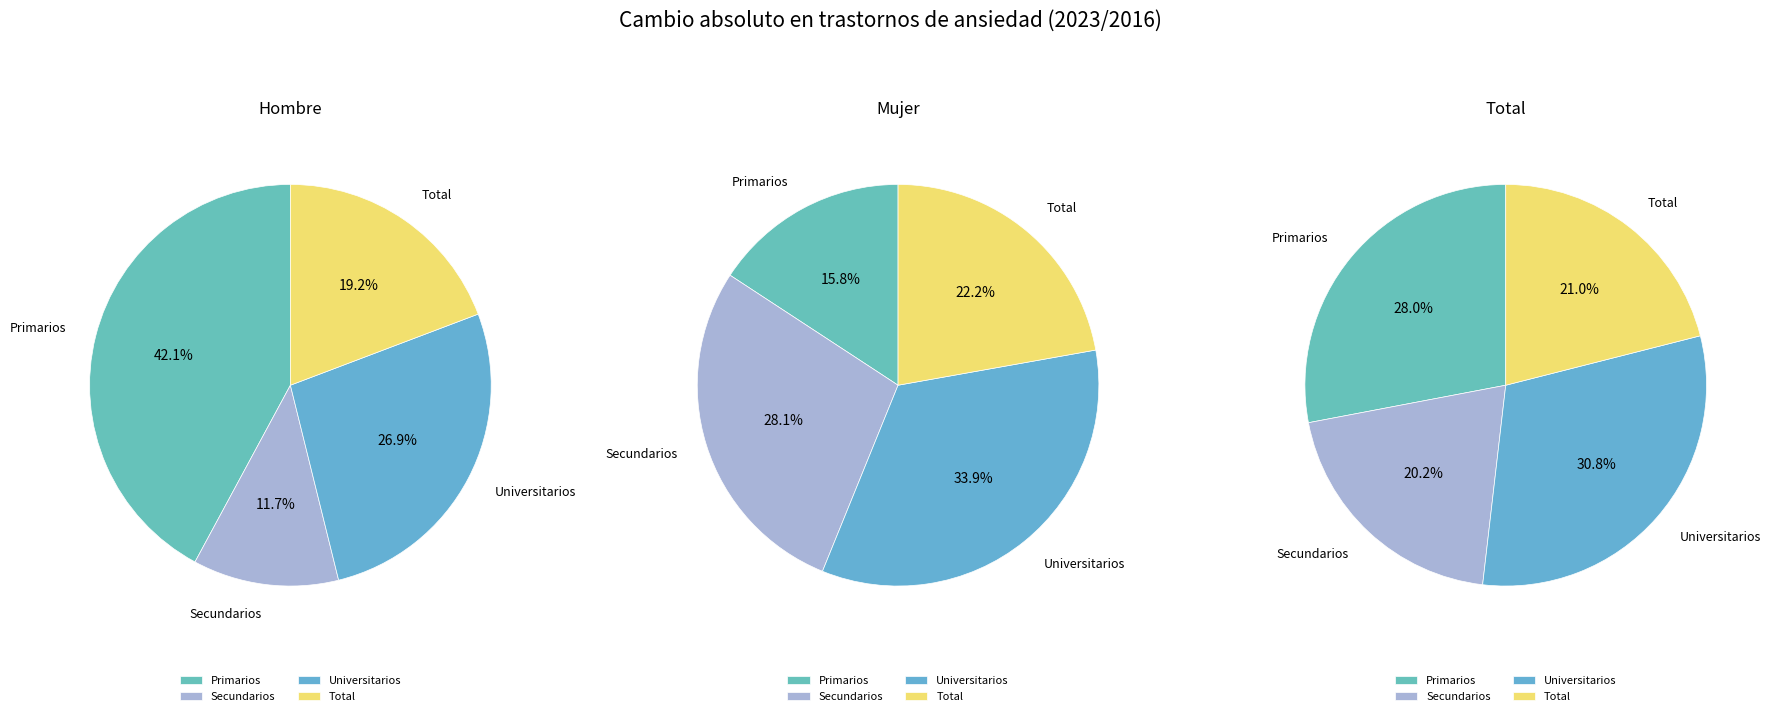

What percentage is NOT represented by Universitarios?

73.1%